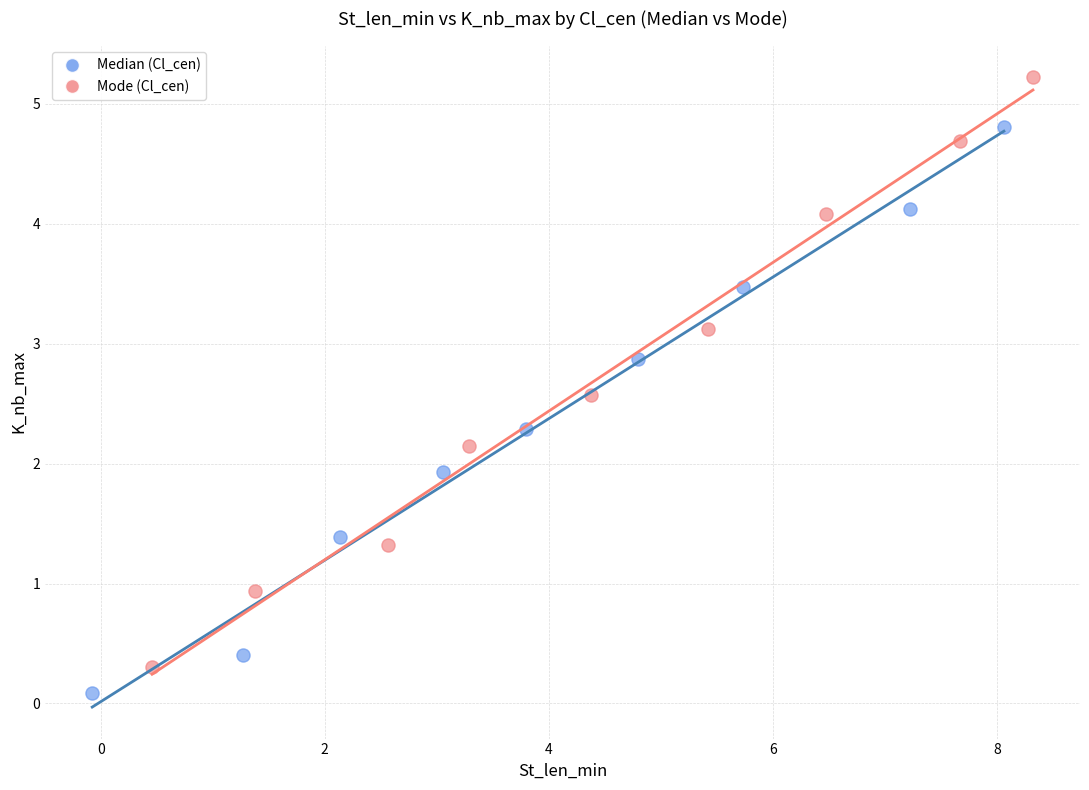

Which series contains the highest Y value?

Mode (Cl_cen)